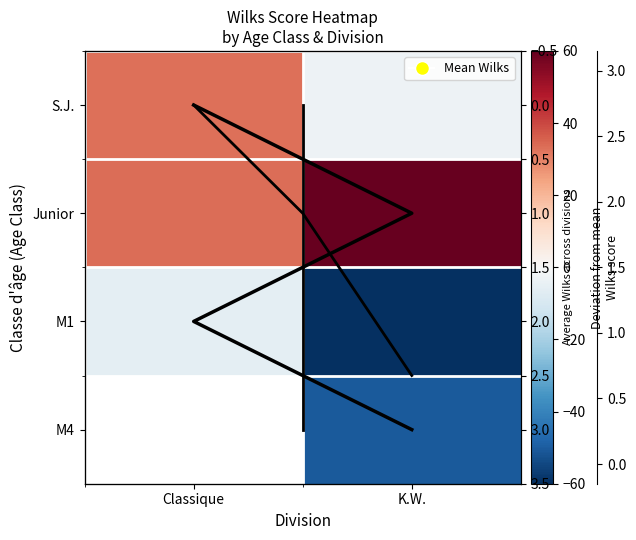

Which has a higher value, Classique or K.W.?

Classique